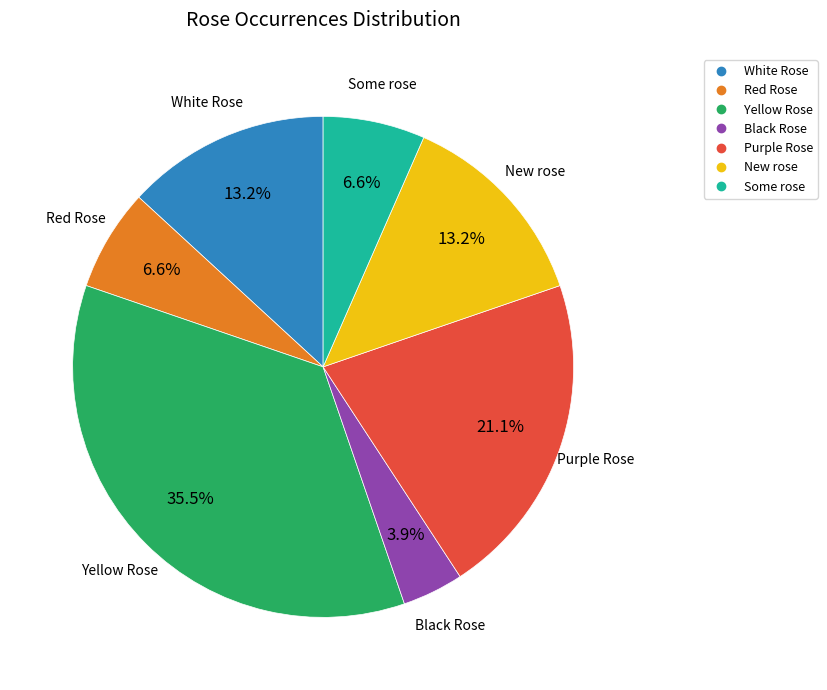

Which slice is the largest?

Yellow Rose